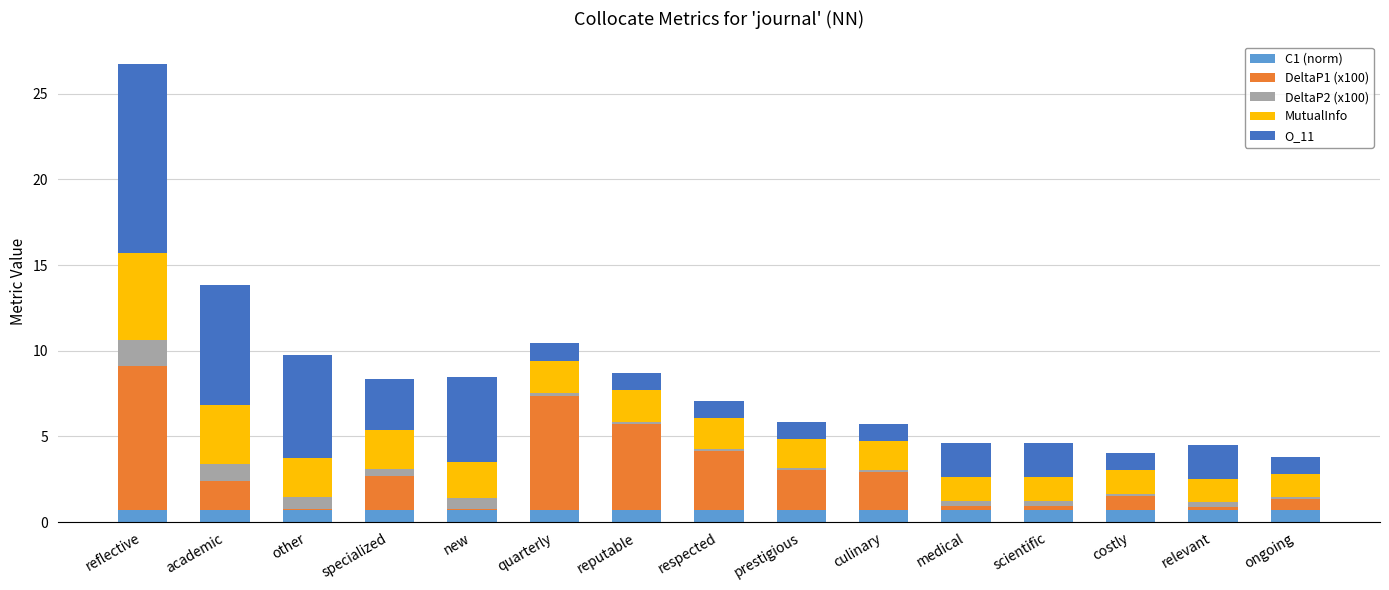

At which category is the sum across all series the highest?

reflective